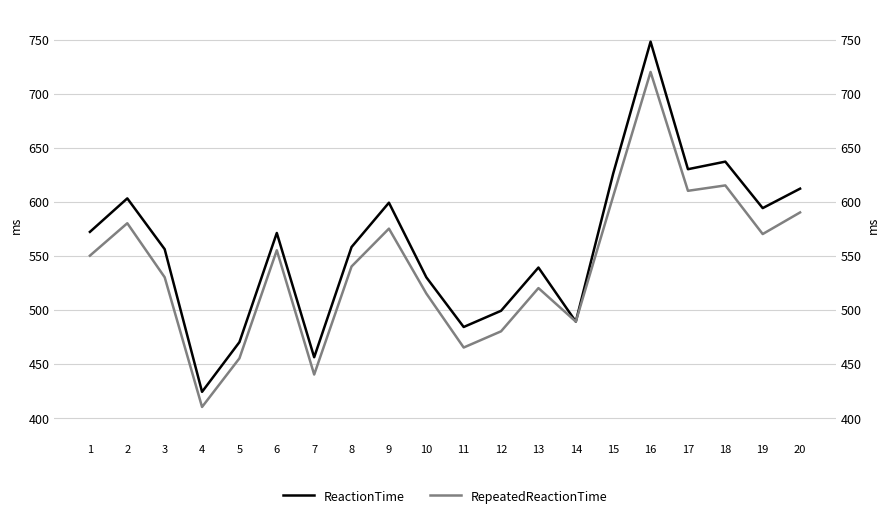

Is the value of ReactionTime at 12 greater than the value of RepeatedReactionTime at 19?

No